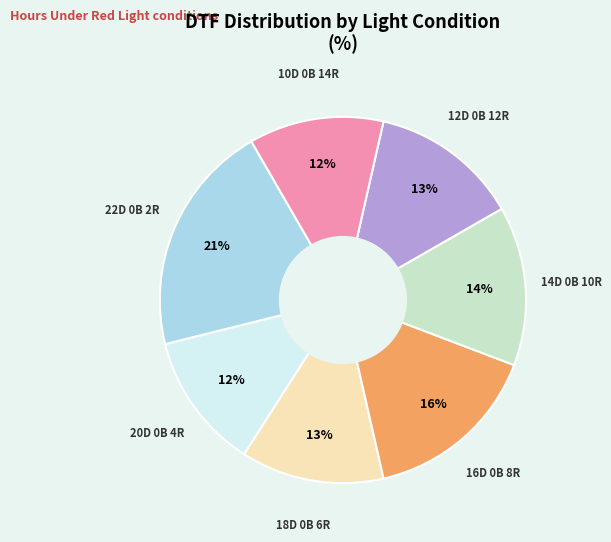

To the nearest percent, what is the difference between the largest and smallest slice percentages?

9%